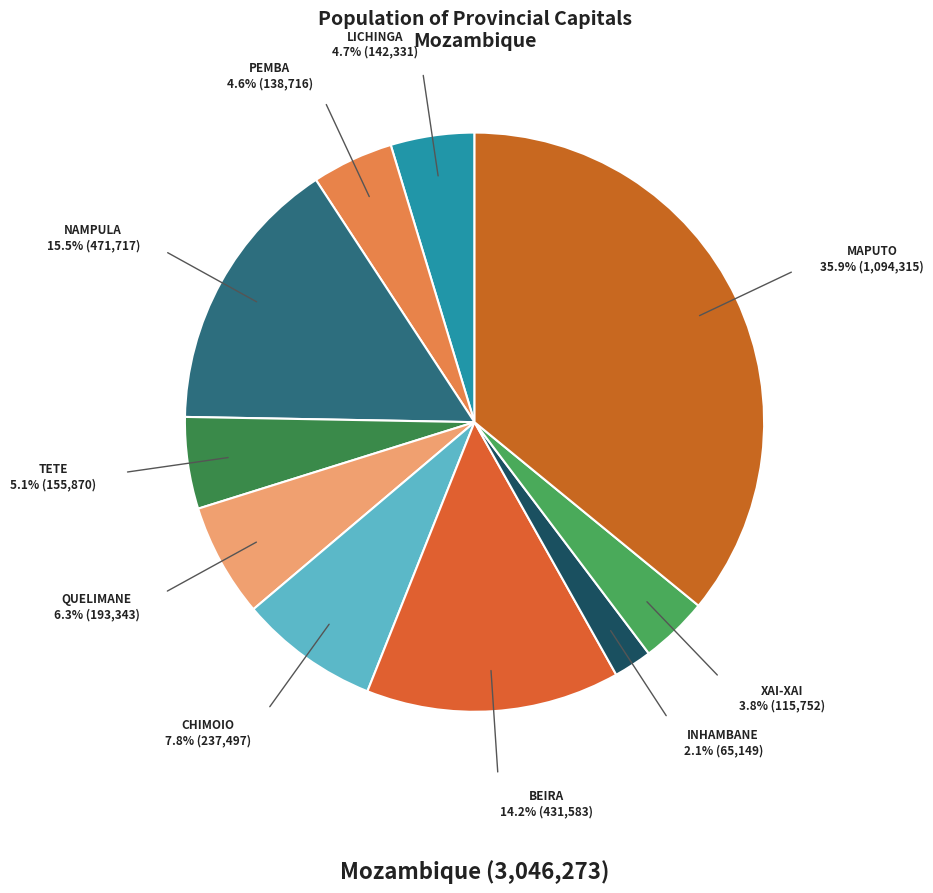

To the nearest percent, what is the difference between the largest and smallest slice percentages?

34%